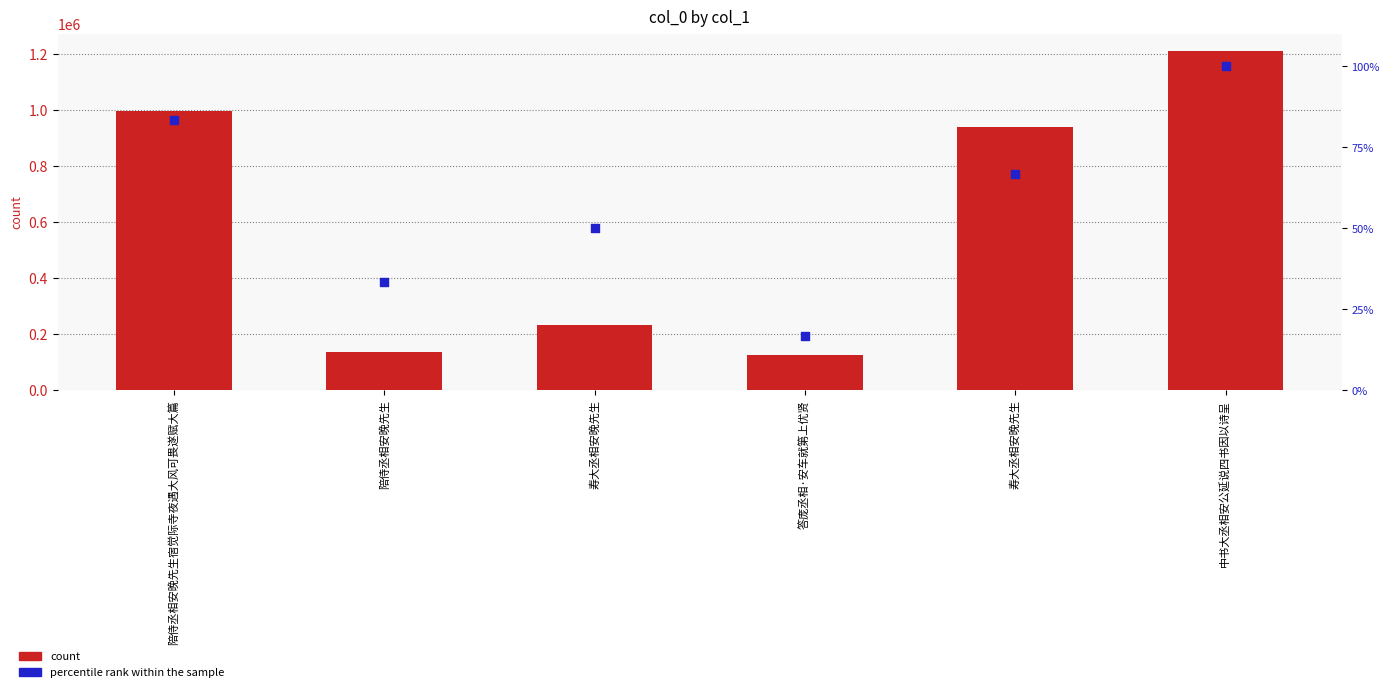

Which series reaches the maximum Y coordinate?

count